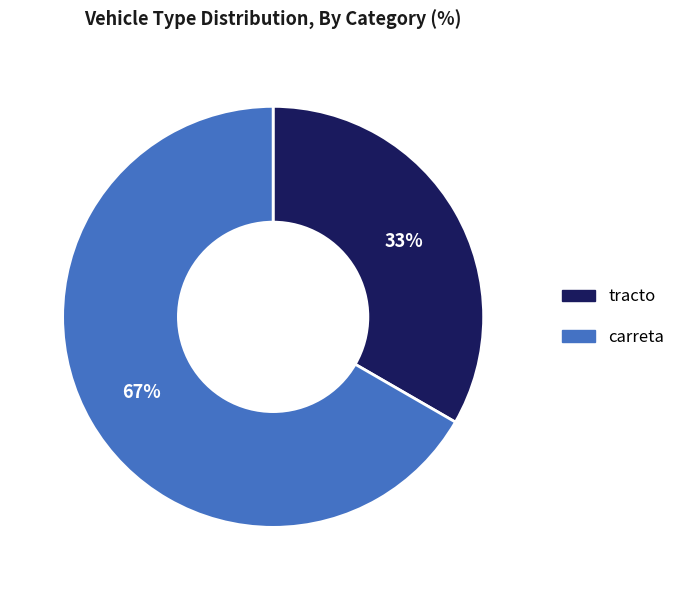

What percentage is the tracto slice, to the nearest percent?

33%